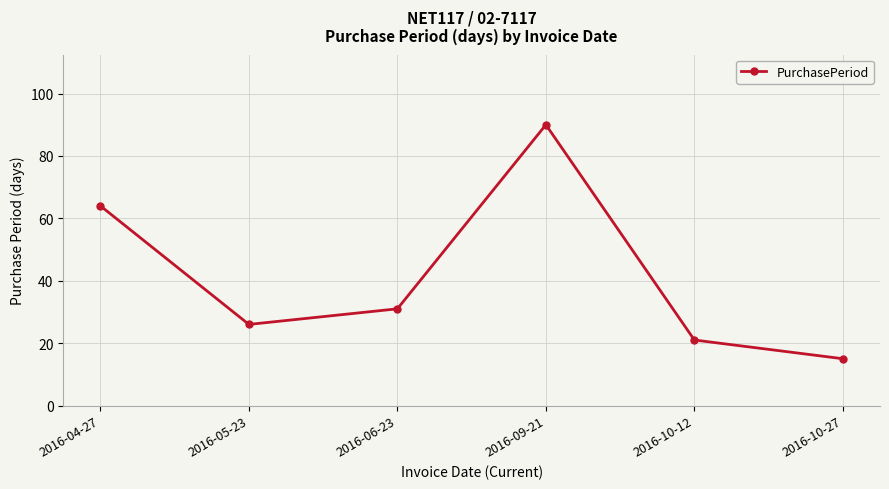

Between 2016-10-12 and 2016-10-27, which is larger?

2016-10-12